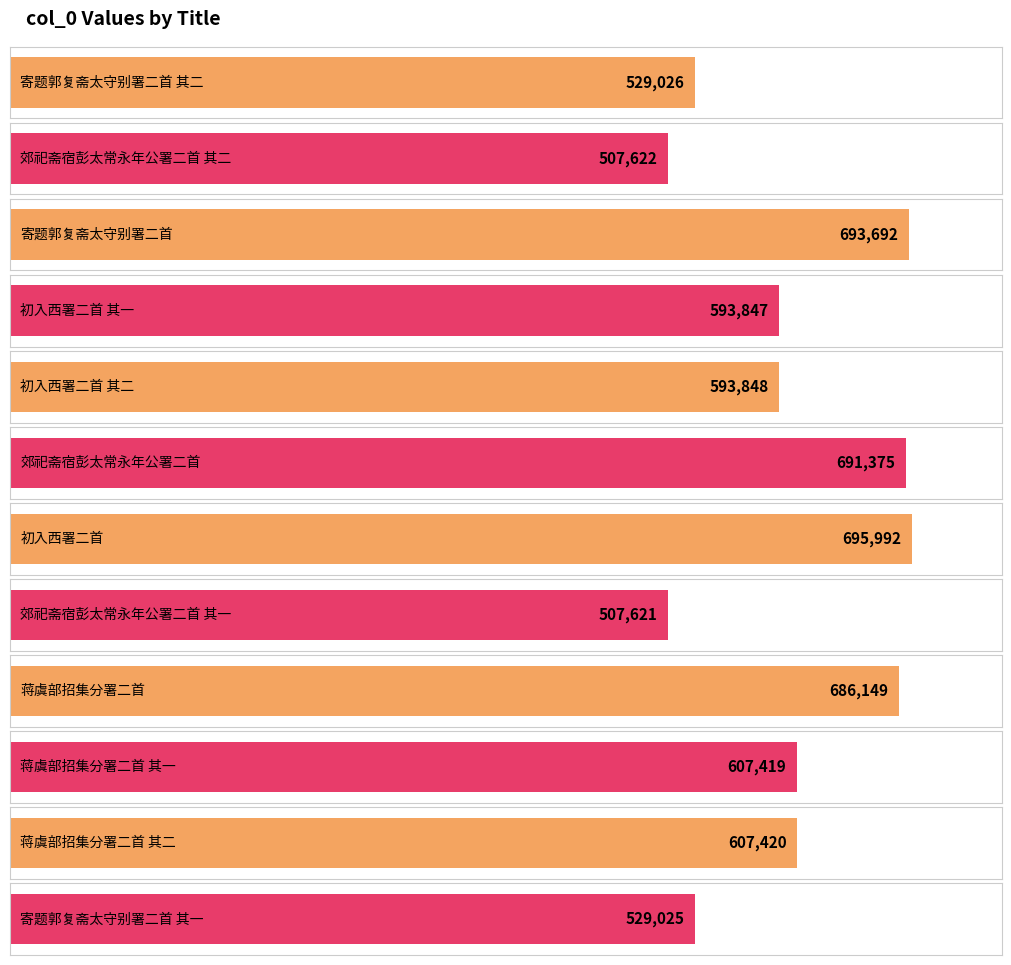

Are the bars horizontal?

Yes